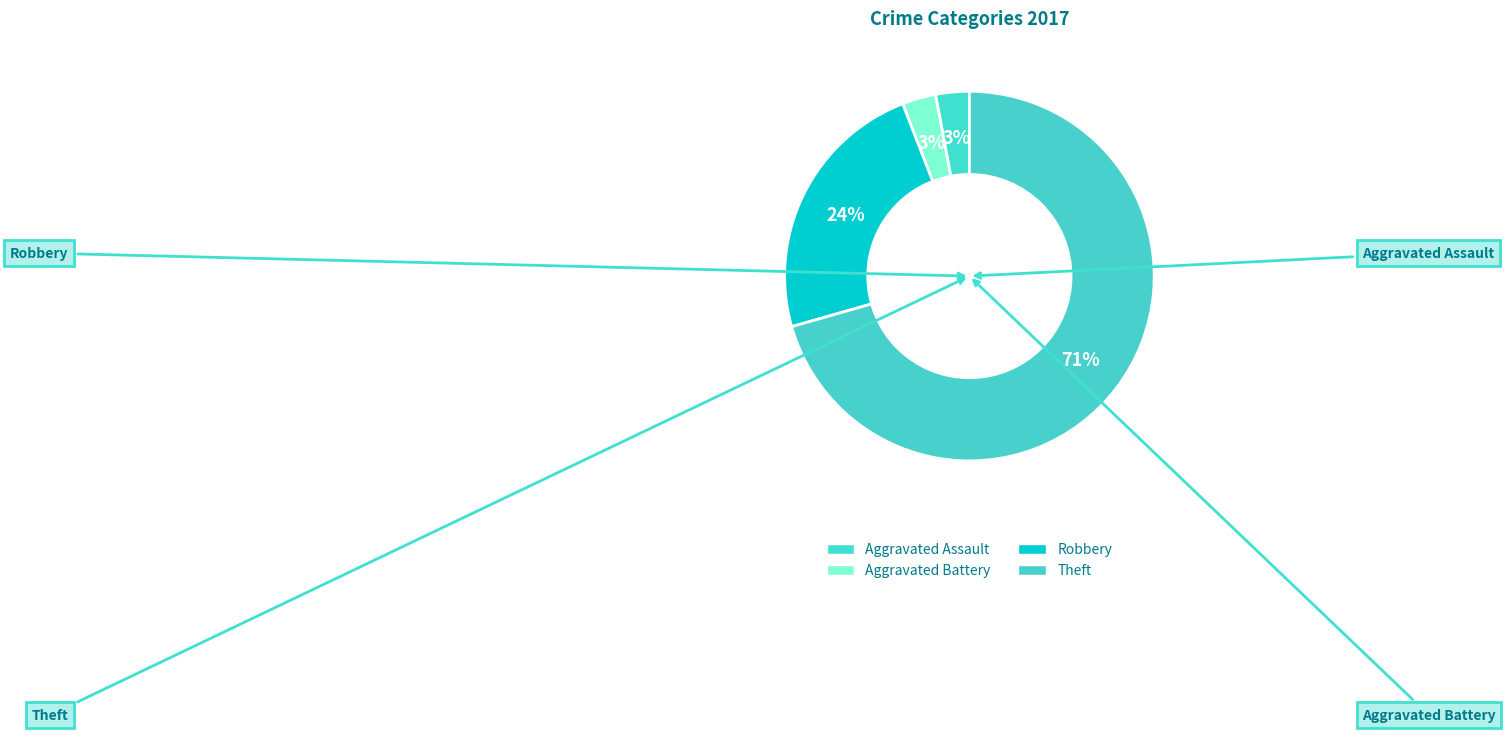

What portion of the pie excludes Aggravated Battery?

97.1%